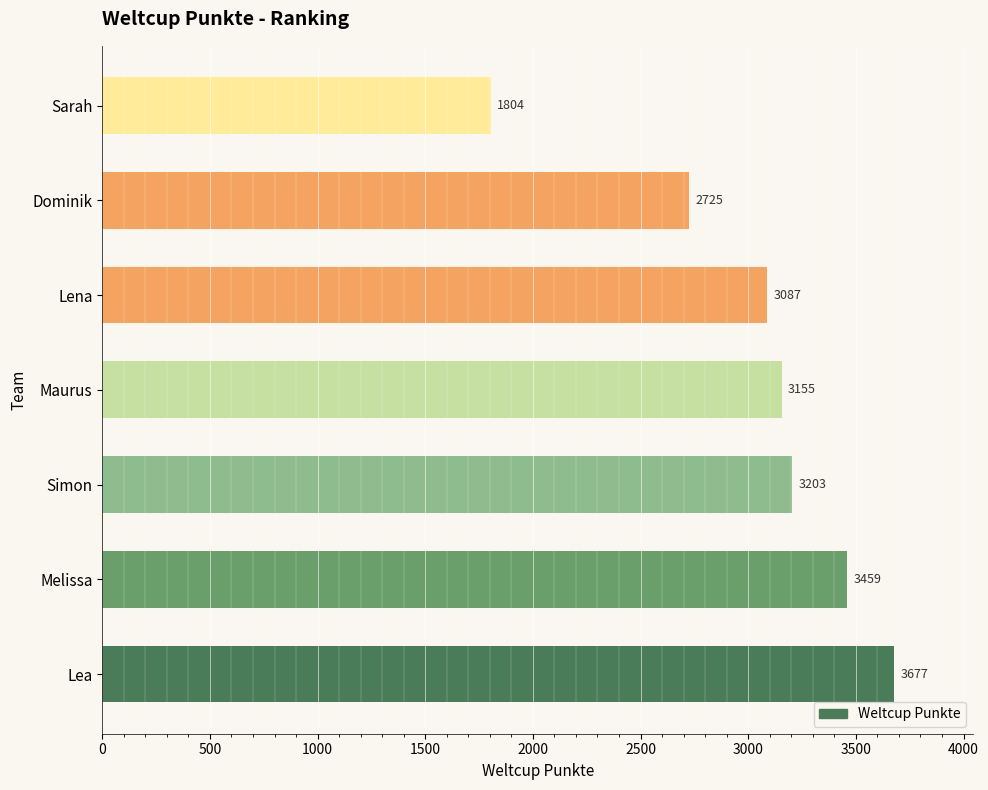

Reading bottom to top, what are all the values shown in this chart?

3677	3459	3203	3155	3087	2725	1804